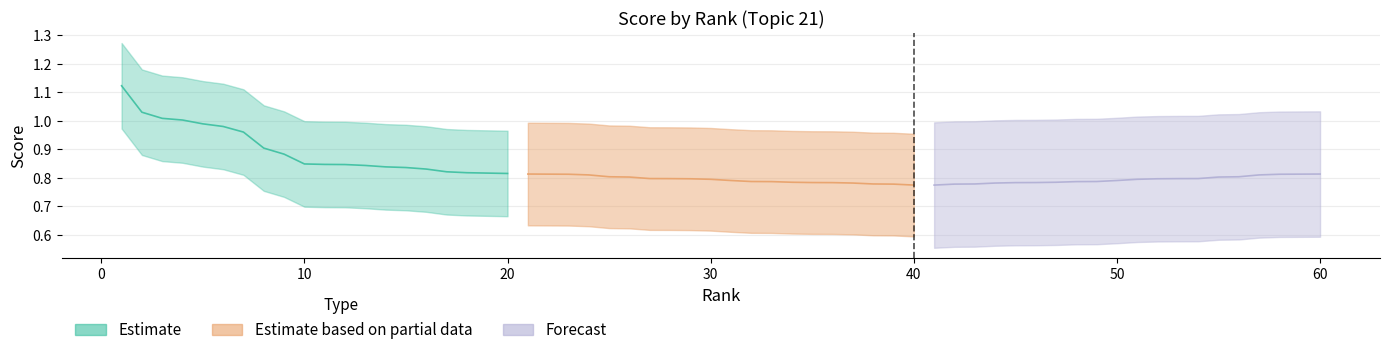

The Estimate series shows 0.2 at 70. True or false?

False